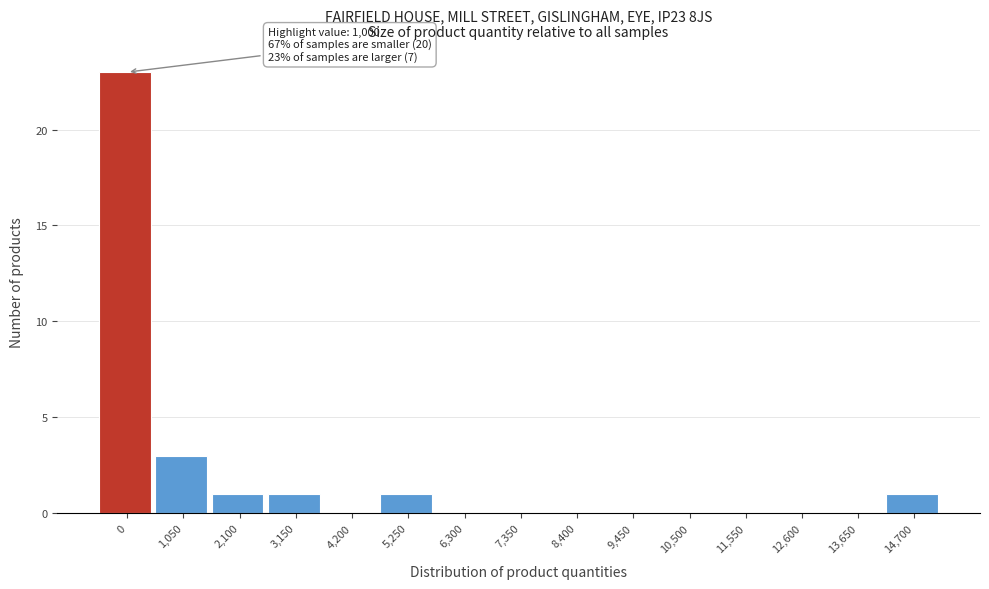

Reading right to left, list all the values displayed in this chart.

14,700=1	13,650=0	12,600=0	11,550=0	10,500=0	9,450=0	8,400=0	7,350=0	6,300=0	5,250=1	4,200=0	3,150=1	2,100=1	1,050=3	0=23